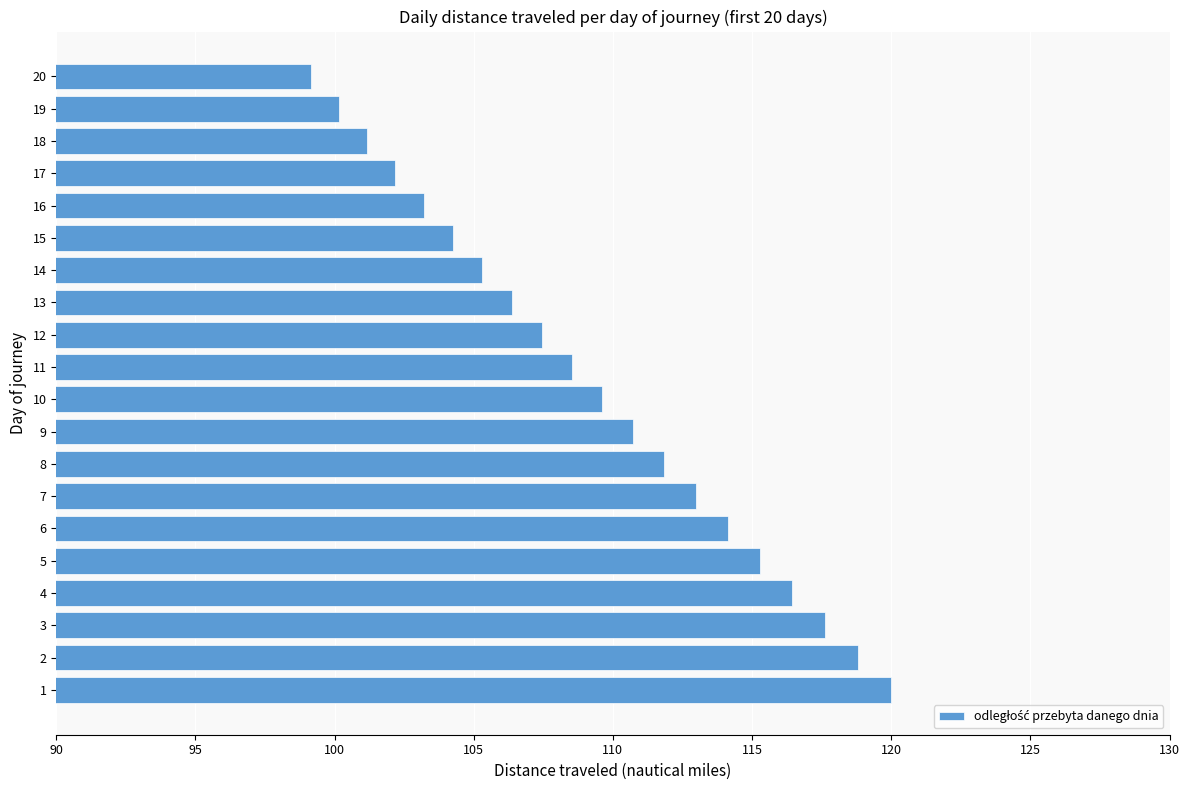

List the labels in order of value, smallest first.

20, 19, 18, 17, 16, 15, 14, 13, 12, 11, 10, 9, 8, 7, 6, 5, 4, 3, 2, 1